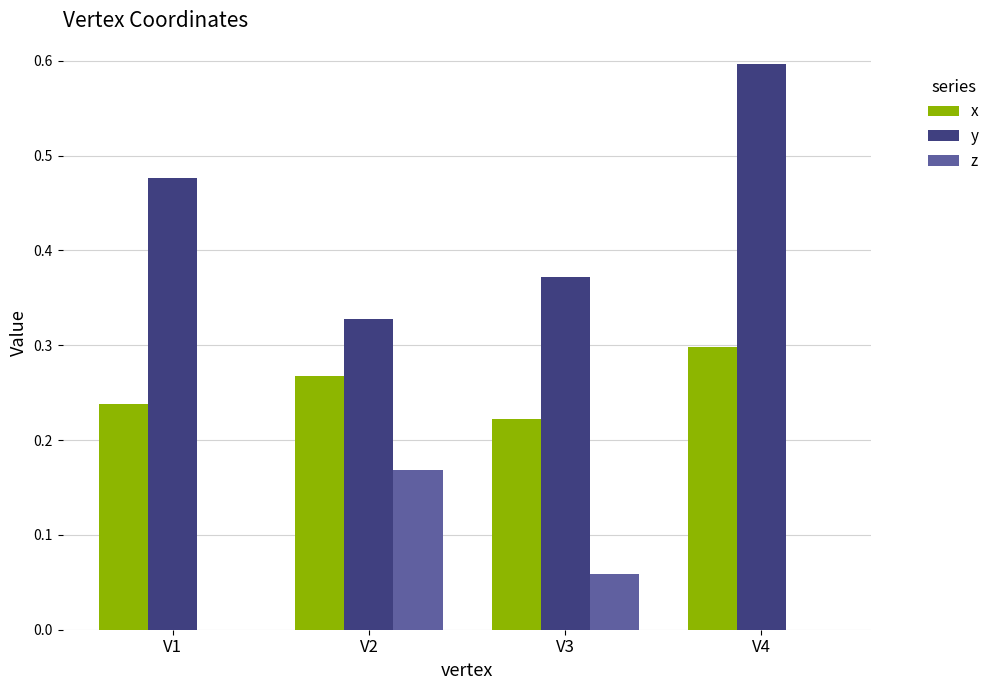

Which category has the highest value in the x series?

V4